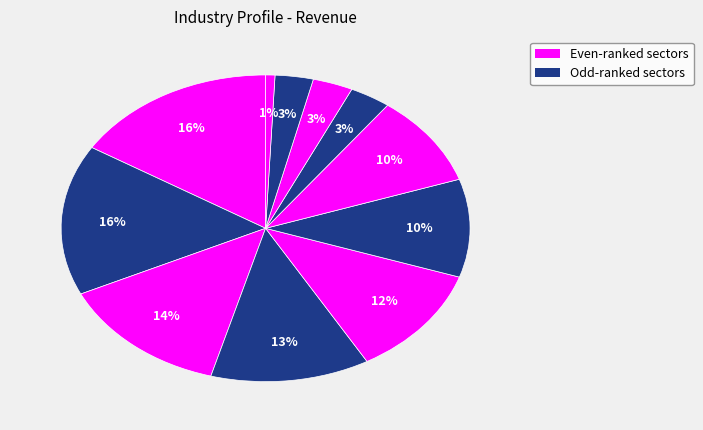

Count the number of slices in the pie.

11